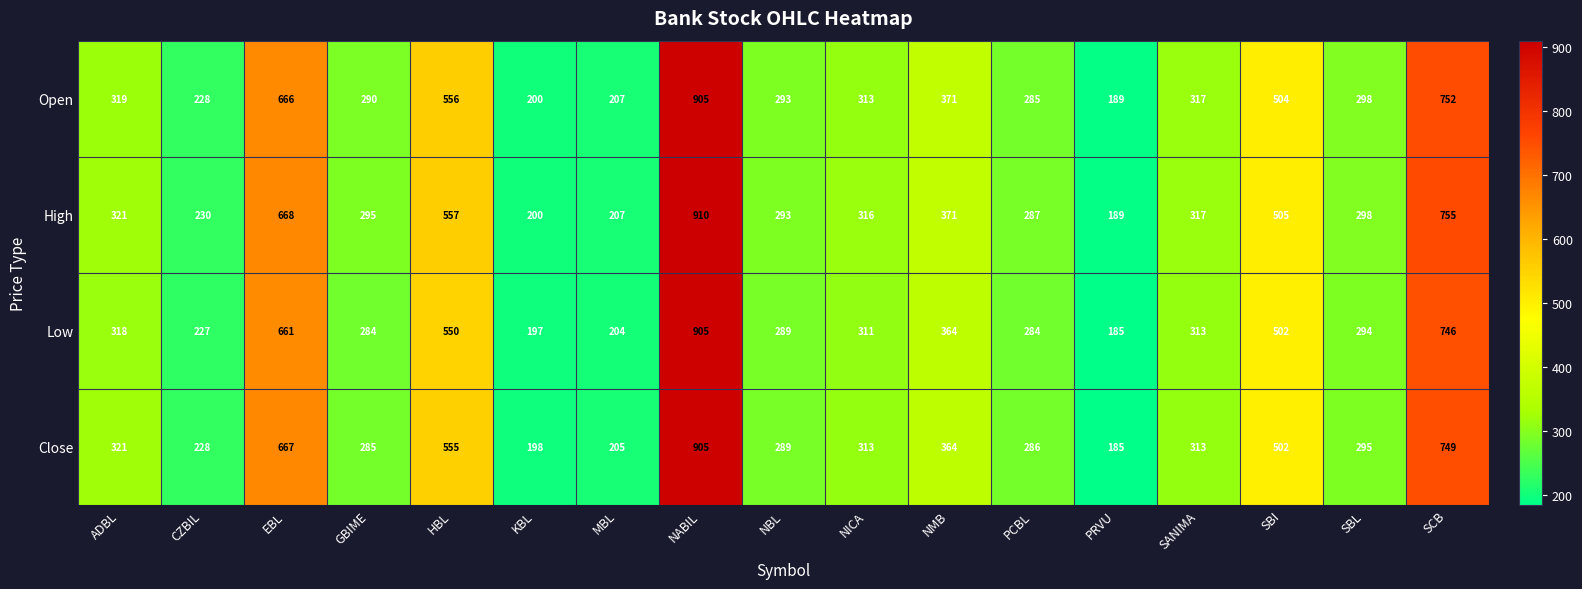

At which label does Open first exceed 313?

ADBL